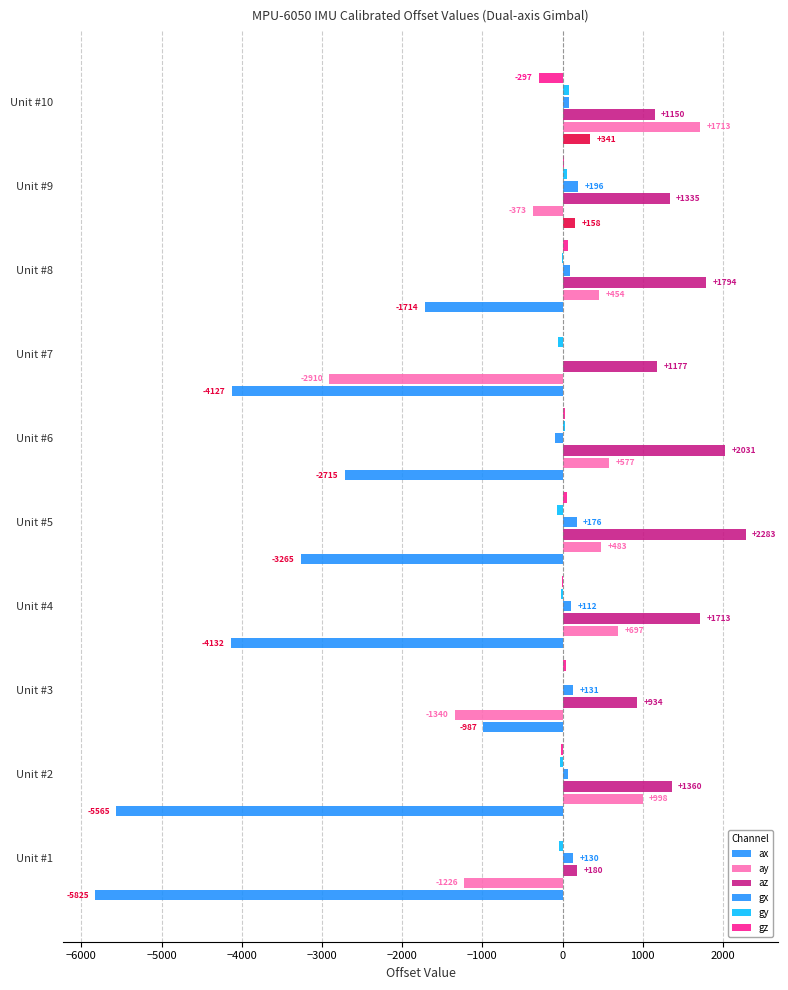

What is the difference between the maximum and minimum values in the ax series?

6166